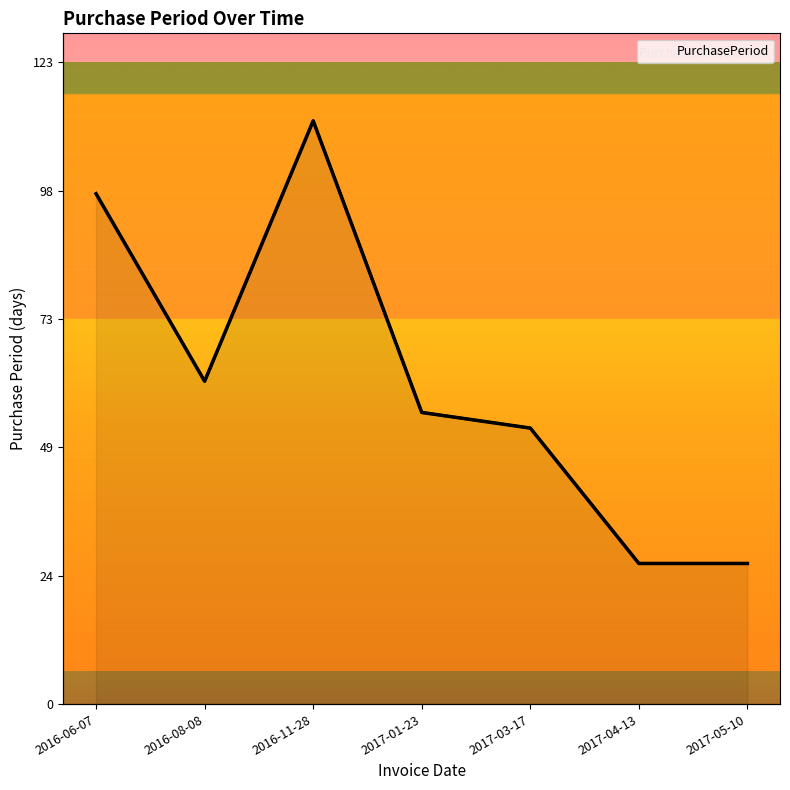

Reading left to right, list all the values displayed in this chart.

98	62	112	56	53	27	27